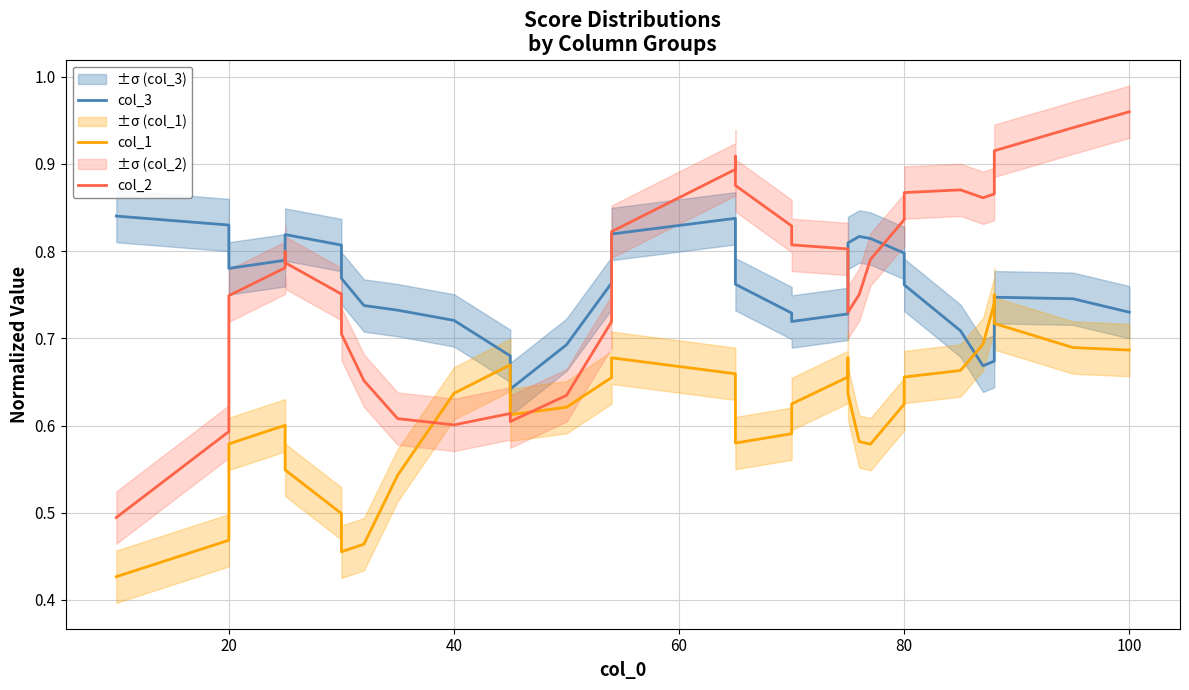

The value of col_1 at 12 is 0.1. True or false?

False